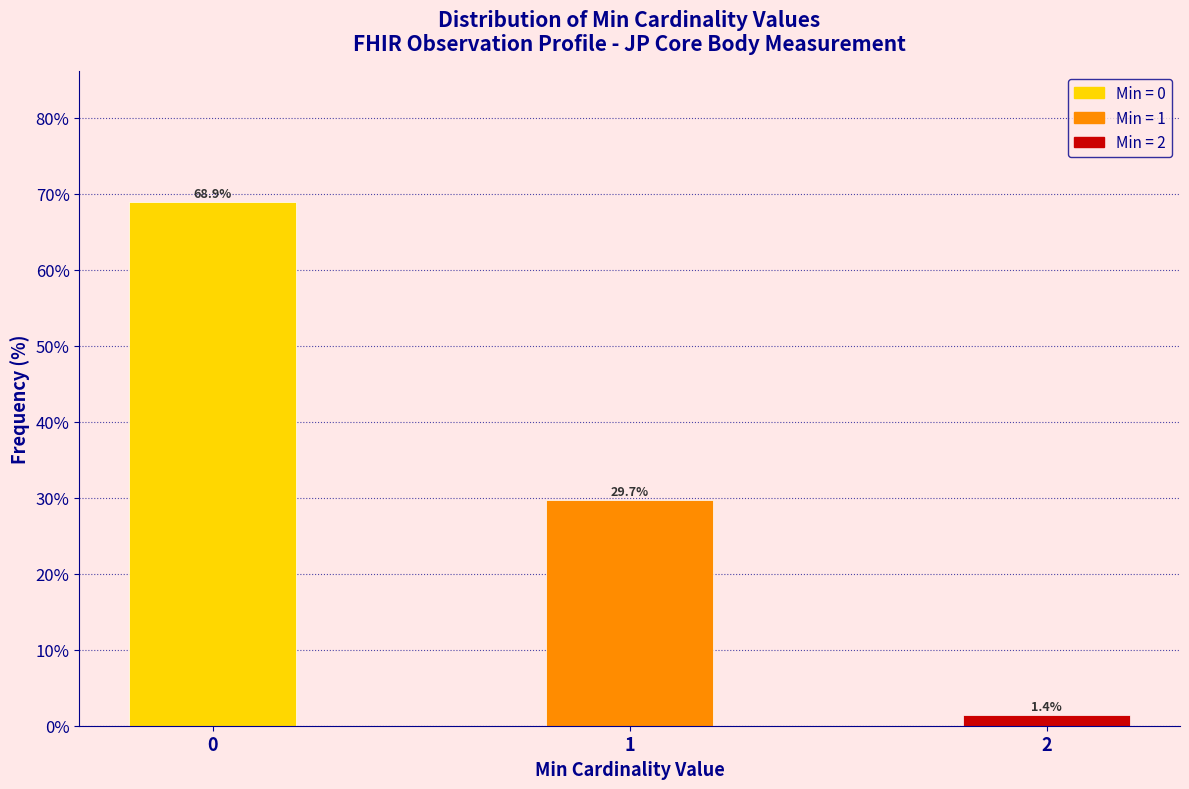

Reading left to right, what are all the values shown in this chart?

68.9	29.7	1.4